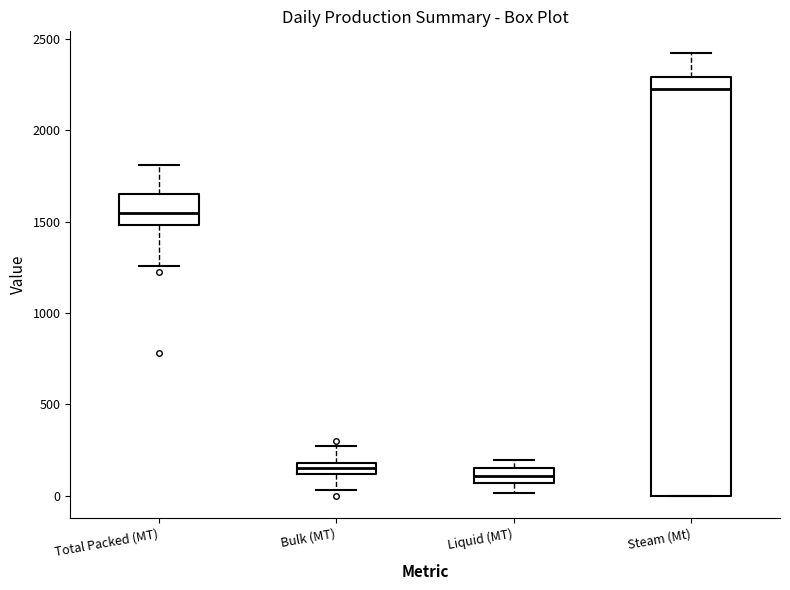

Comparing the boxes themselves (not the whiskers), which one is the tallest?

Steam (Mt)